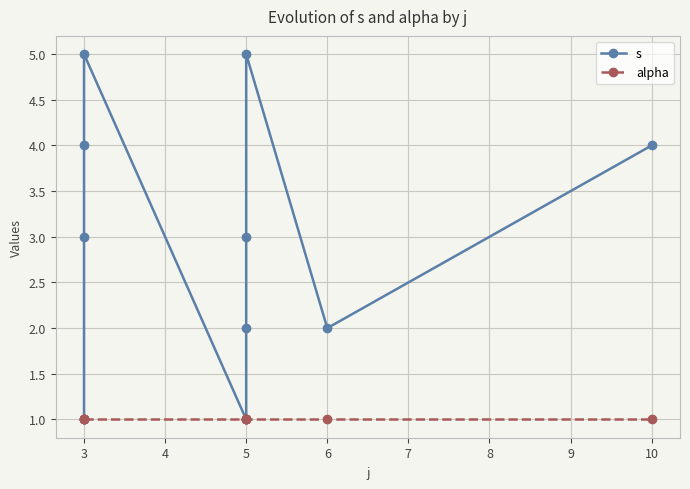

What are all the series names shown in the legend?

s, alpha